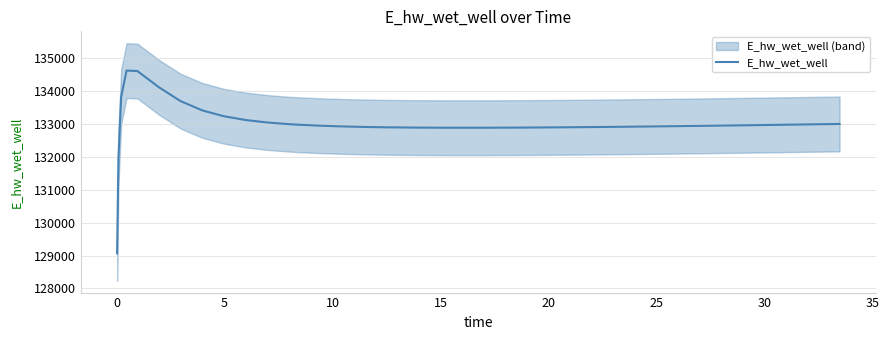

What is the lowest value of the E_hw_wet_well series?

129070.3